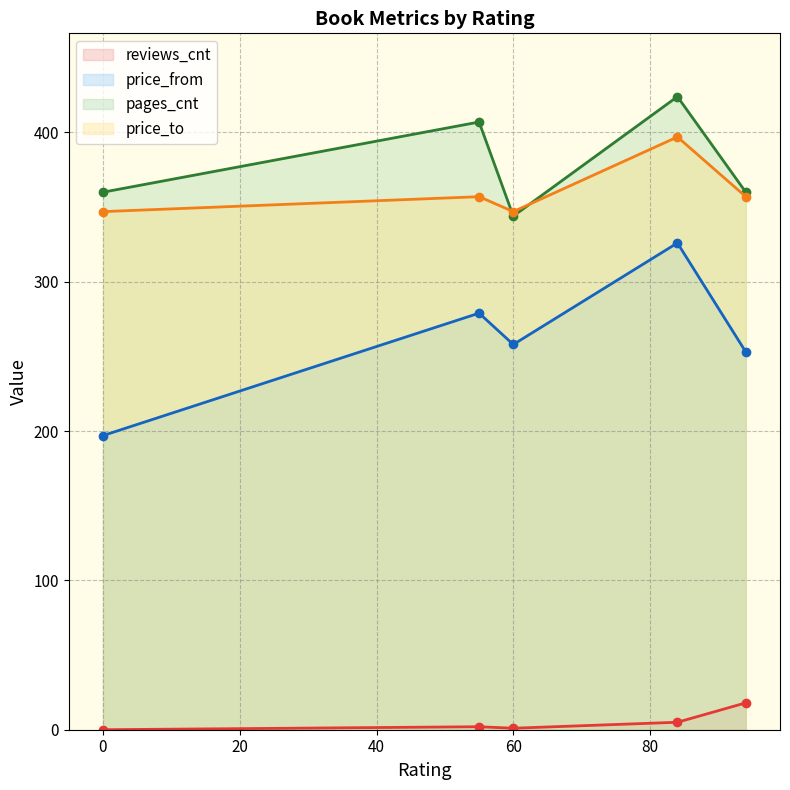

Which series has the widest spread of values?

price_from